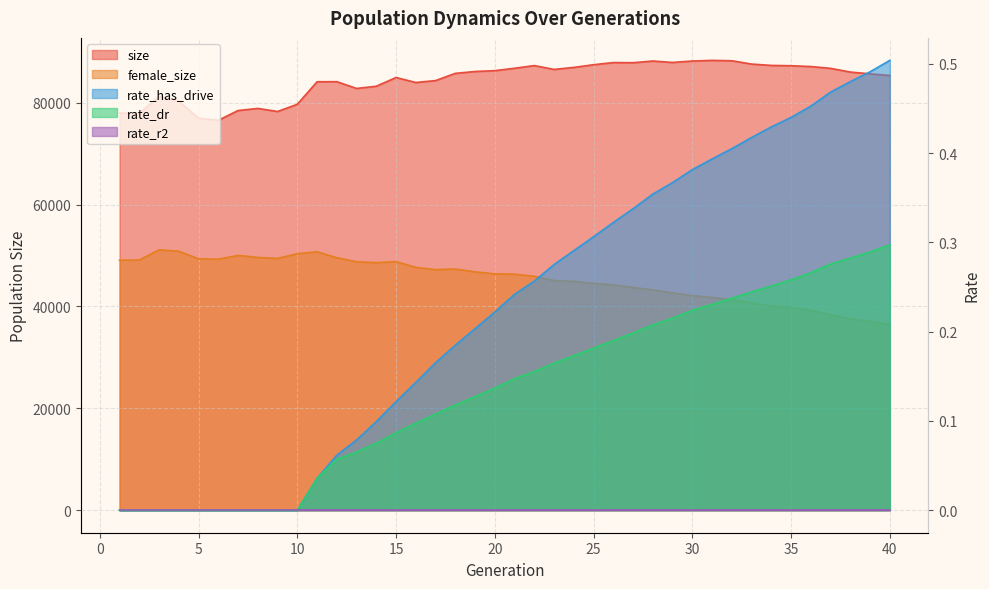

Reading left to right, transcribe all the data shown in this chart.

size: 77956.0	77909.0	81194.0	80296.0	76948.0	76540.0	78460.0	78872.0	78270.0	79684.0	84106.0	84124.0	82796.0	83228.0	84941.0	83964.0	84339.0	85756.0	86121.0	86286.0	86757.0	87286.0	86530.0	86924.0	87453.0	87875.0	87844.0	88178.0	87898.0	88176.0	88304.0	88231.0	87581.0	87314.0	87255.0	87096.0	86738.0	86013.0	85660.0	85346.0
female_size: 49075.0	49117.0	51115.0	50847.0	49347.0	49283.0	50020.0	49630.0	49428.0	50351.0	50732.0	49577.0	48775.0	48601.0	48806.0	47665.0	47231.0	47346.0	46794.0	46406.0	46336.0	45925.0	45084.0	44921.0	44524.0	44232.0	43730.0	43254.0	42652.0	42118.0	41771.0	41312.0	40697.0	40127.0	39795.0	39274.0	38379.0	37570.0	37079.0	36510.0
rate_dr: 0.0	0.0	0.0	0.0	0.0	0.0	0.0	0.0	0.0	0.0	0.0	0.1	0.1	0.1	0.1	0.1	0.1	0.1	0.1	0.1	0.1	0.2	0.2	0.2	0.2	0.2	0.2	0.2	0.2	0.2	0.2	0.2	0.2	0.3	0.3	0.3	0.3	0.3	0.3	0.3
rate_has_drive: 0.0	0.0	0.0	0.0	0.0	0.0	0.0	0.0	0.0	0.0	0.0	0.1	0.1	0.1	0.1	0.1	0.2	0.2	0.2	0.2	0.2	0.3	0.3	0.3	0.3	0.3	0.3	0.4	0.4	0.4	0.4	0.4	0.4	0.4	0.4	0.5	0.5	0.5	0.5	0.5